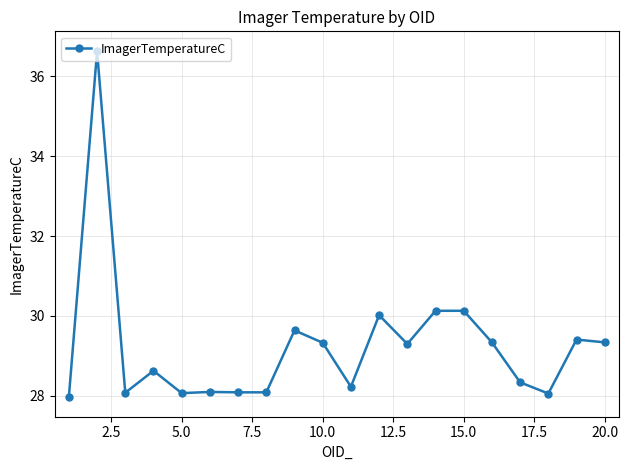

What is the minimum value shown in the chart?

28.0